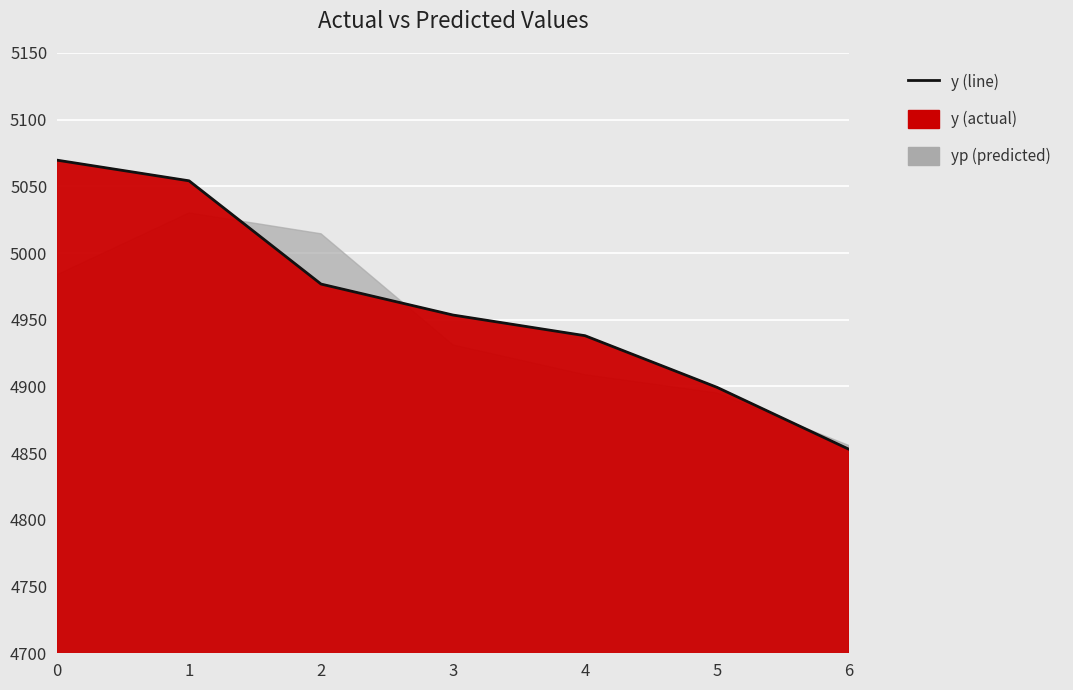

List the labels in order of value, smallest first.

6, 5, 4, 3, 2, 1, 0